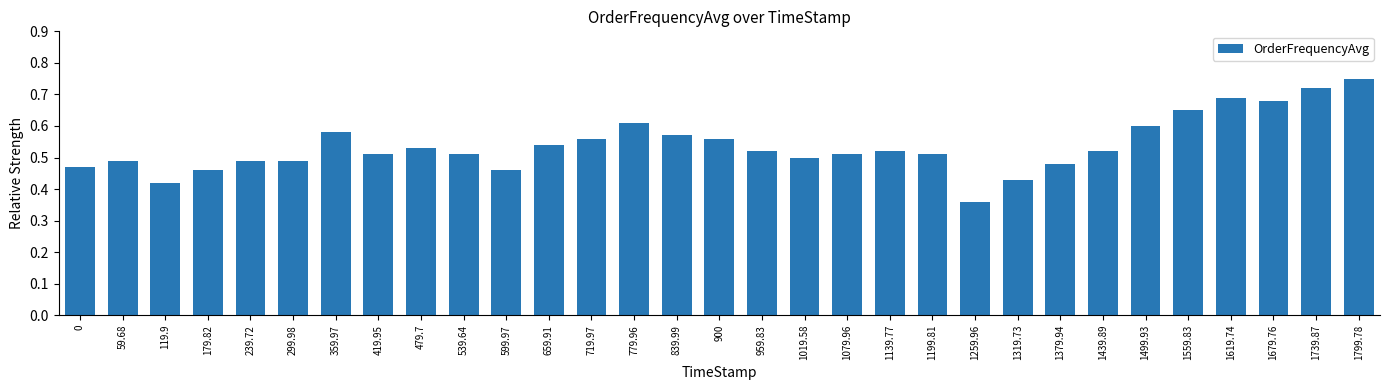

At which category does the chart reach its peak across all series?

1799.78